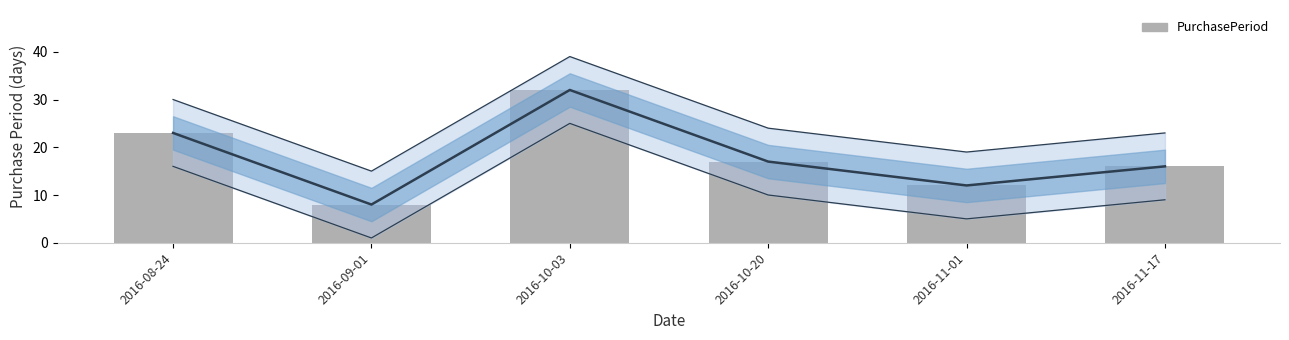

What is the change in value from 2016-10-03 to 2016-11-17?

-16